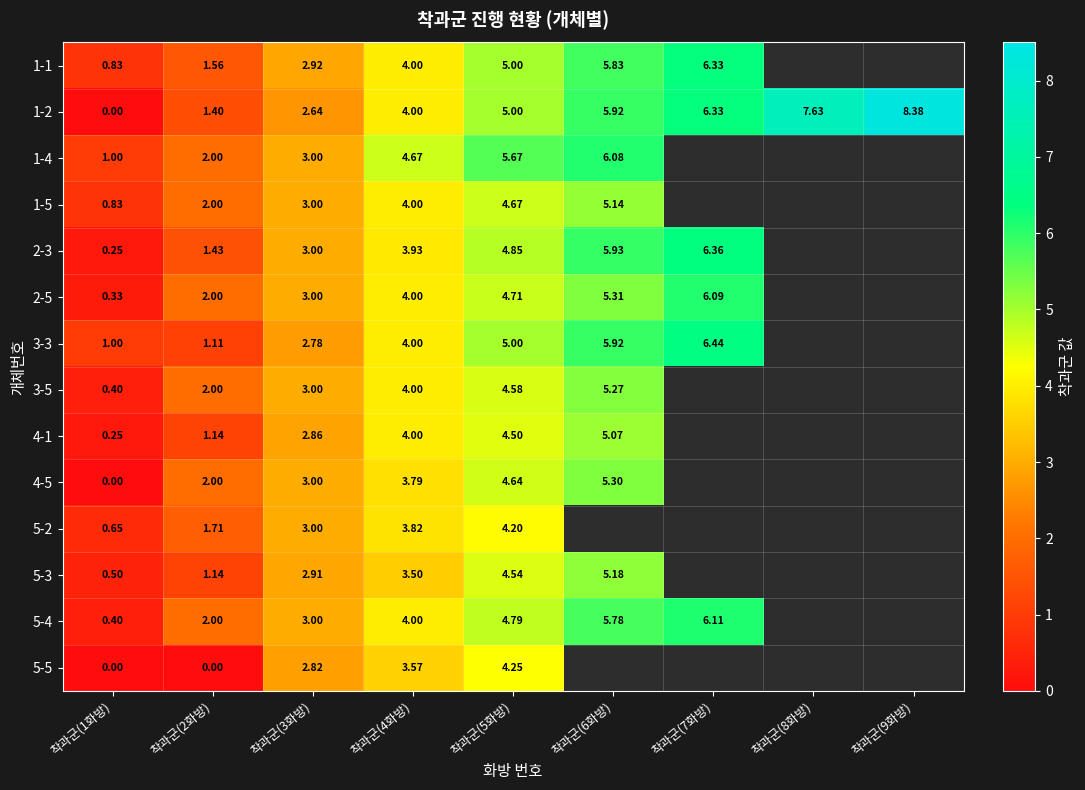

At which label does 1-1 first exceed 5?

착과군(6화방)